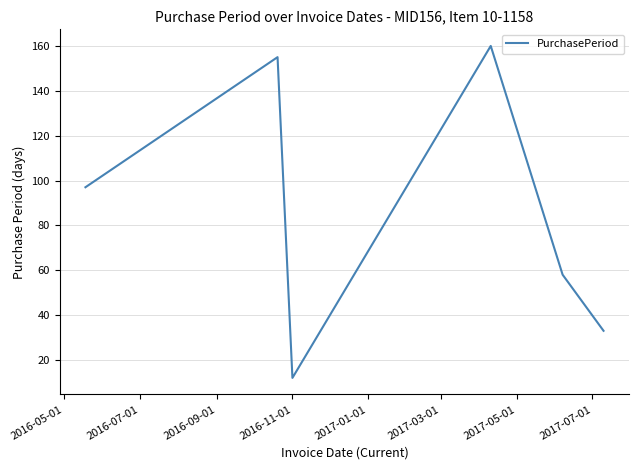

True or false: there are more than 0 points higher than both neighbors.

True